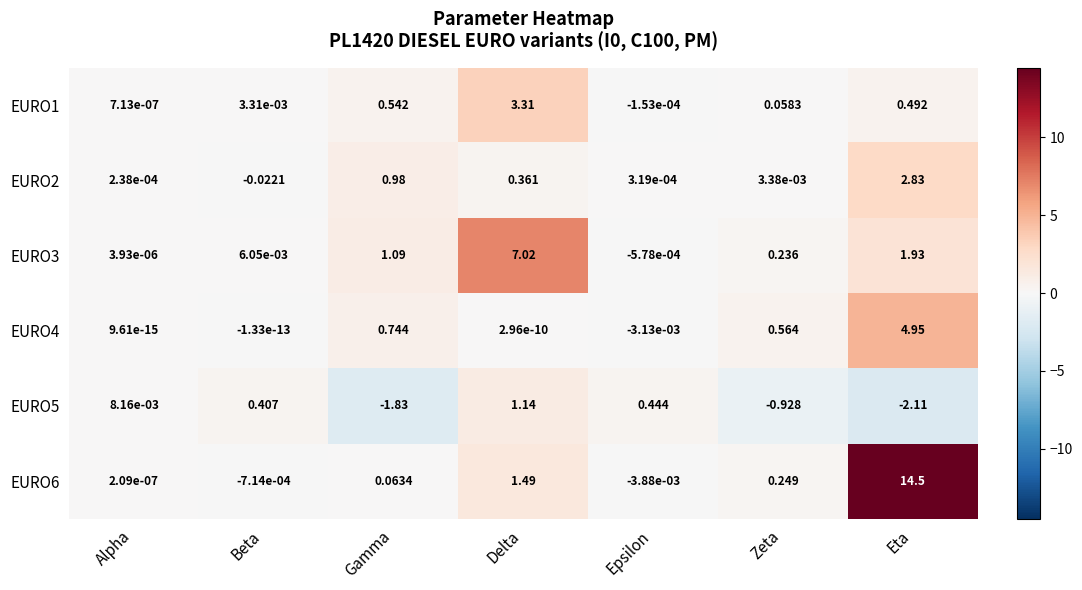

Which series has the largest total across all categories?

EURO6